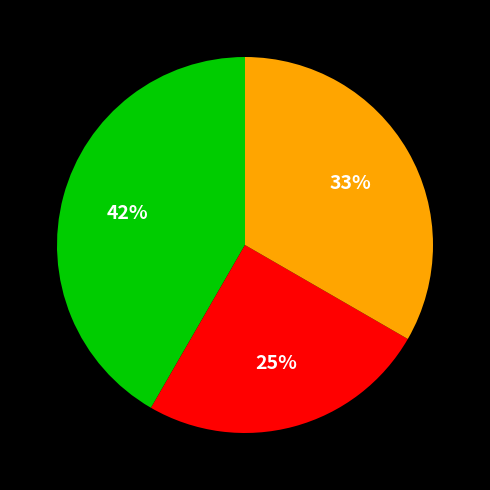

To the nearest percent, what is the average slice percentage?

33%